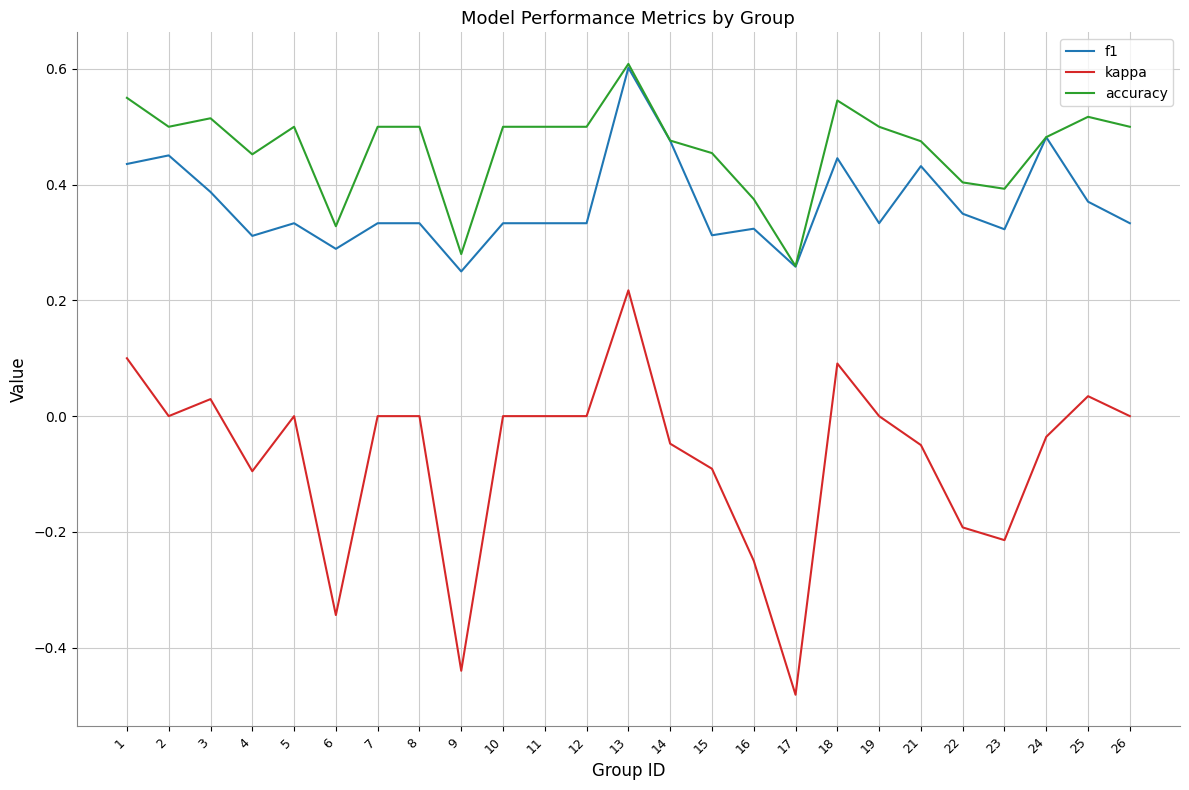

Which series has the widest spread of values?

kappa